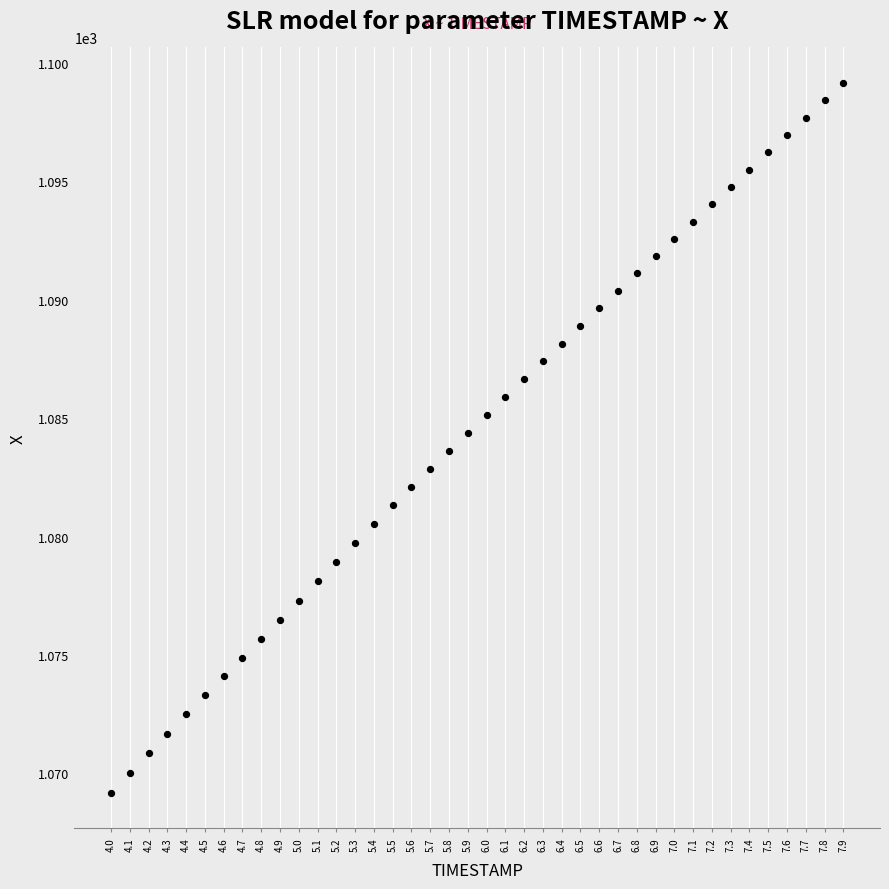

What is the range of X values (max minus min)?

3.9